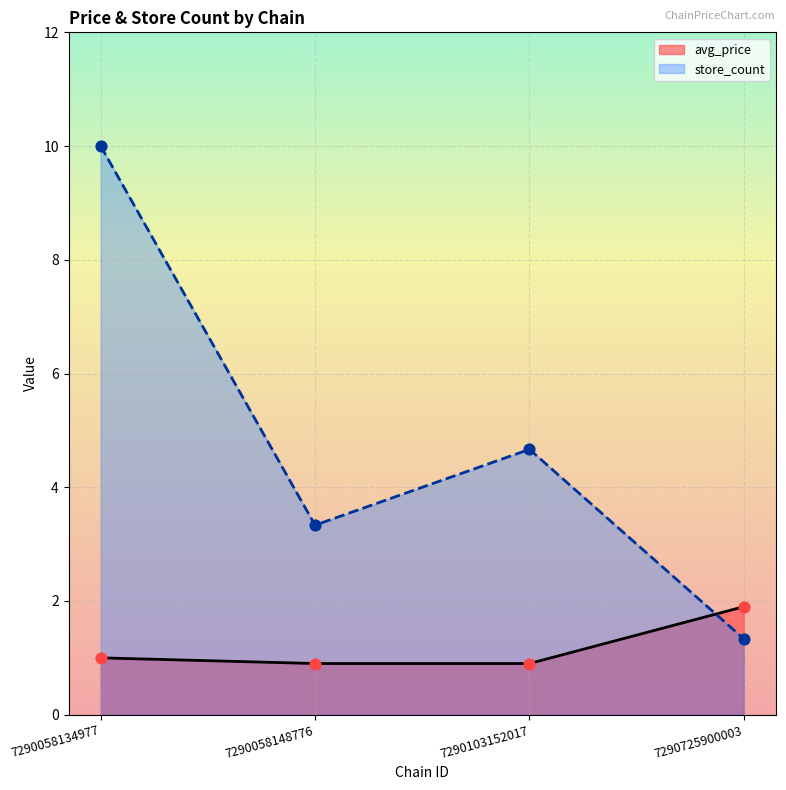

At which category is the sum across all series the highest?

7290058134977